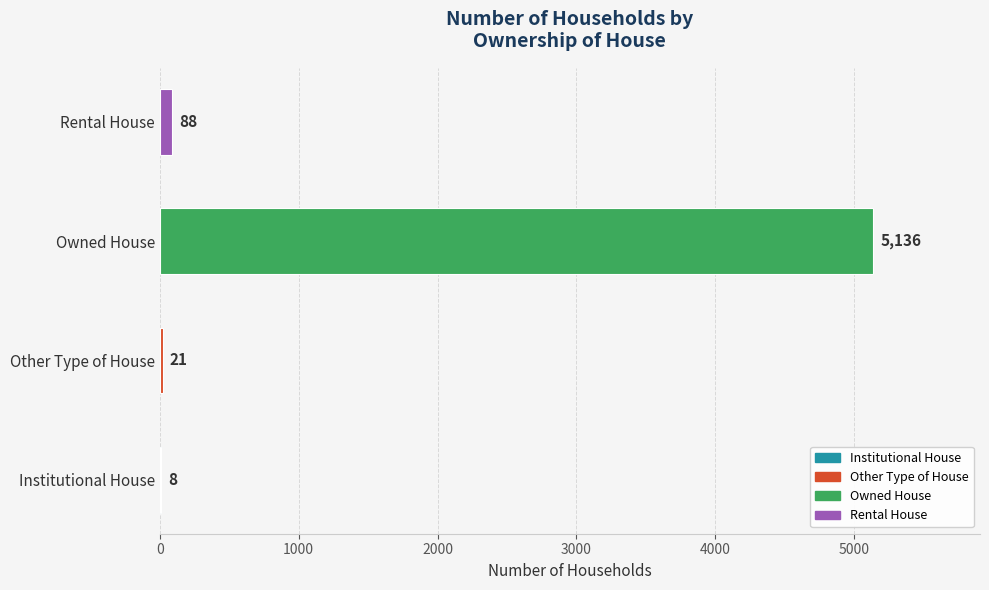

What is the ratio of the value at Owned House to the value at Other Type of House?

244.6